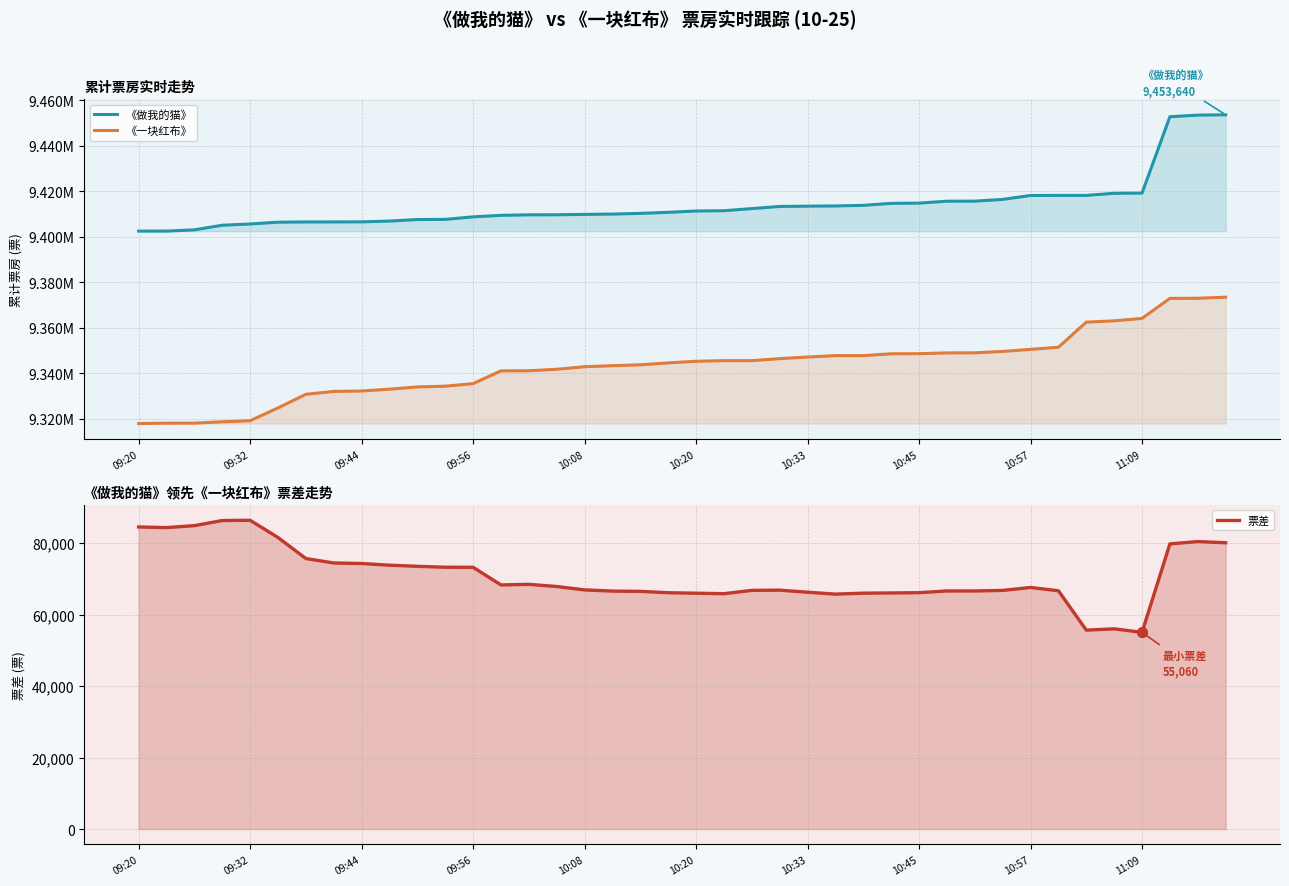

What is the total value across all series at 09:44?

18806180